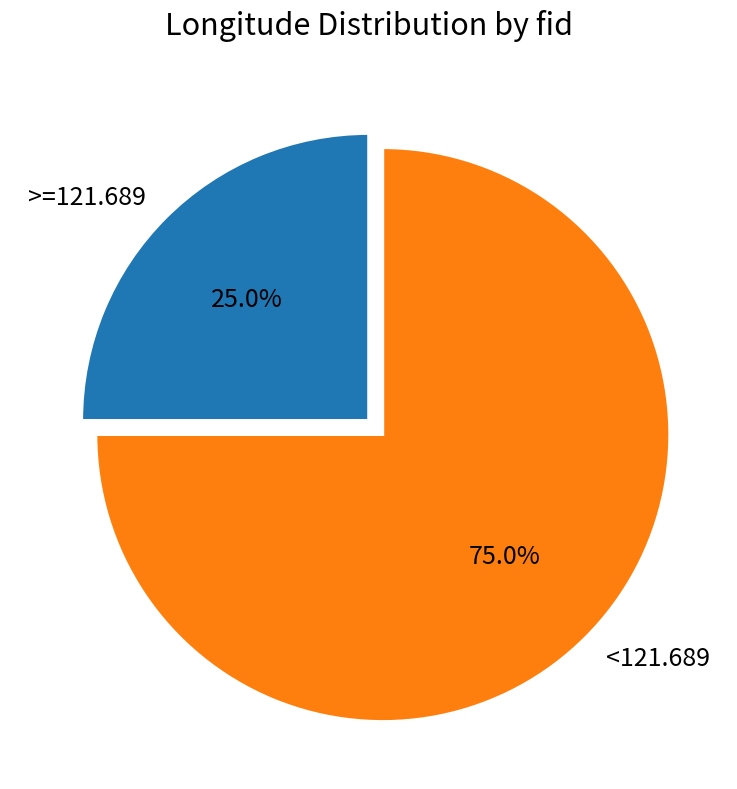

Which category has the smallest portion of the pie?

>=121.689